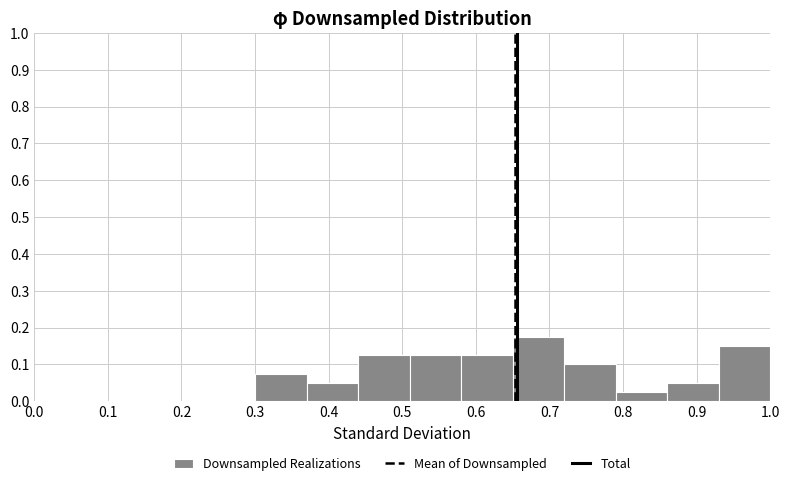

Over which range of the x-axis is the bar tallest?

0.65 to 0.72